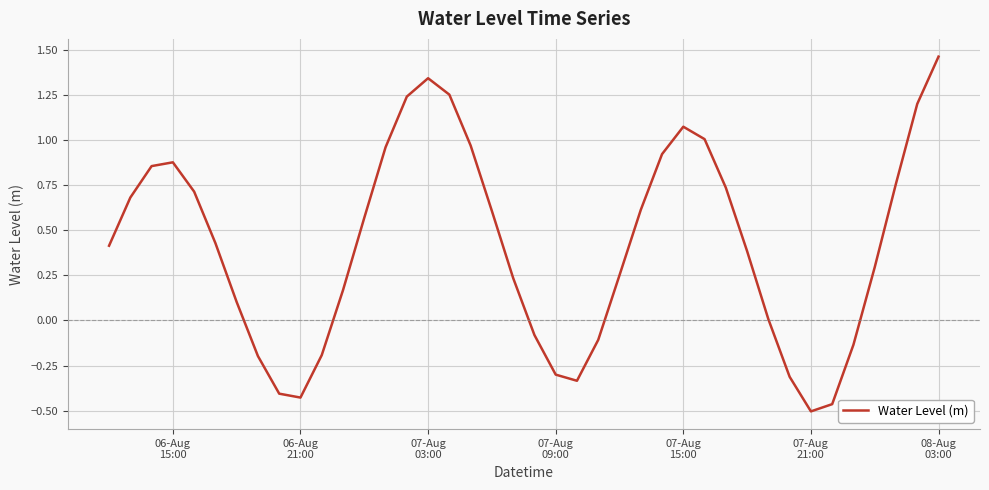

How many interior local peaks (higher than both neighbors) does the data have?

3